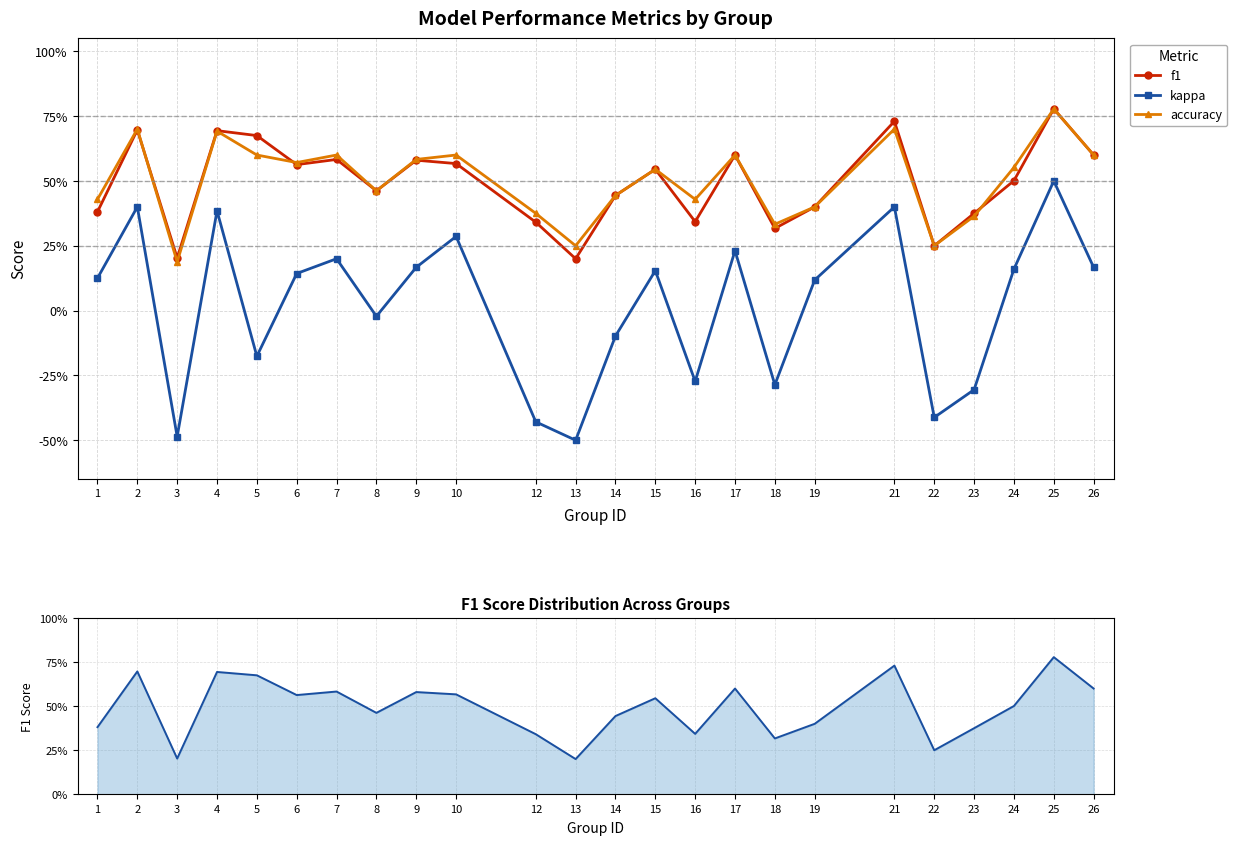

Which category has the lowest value across all series?

13